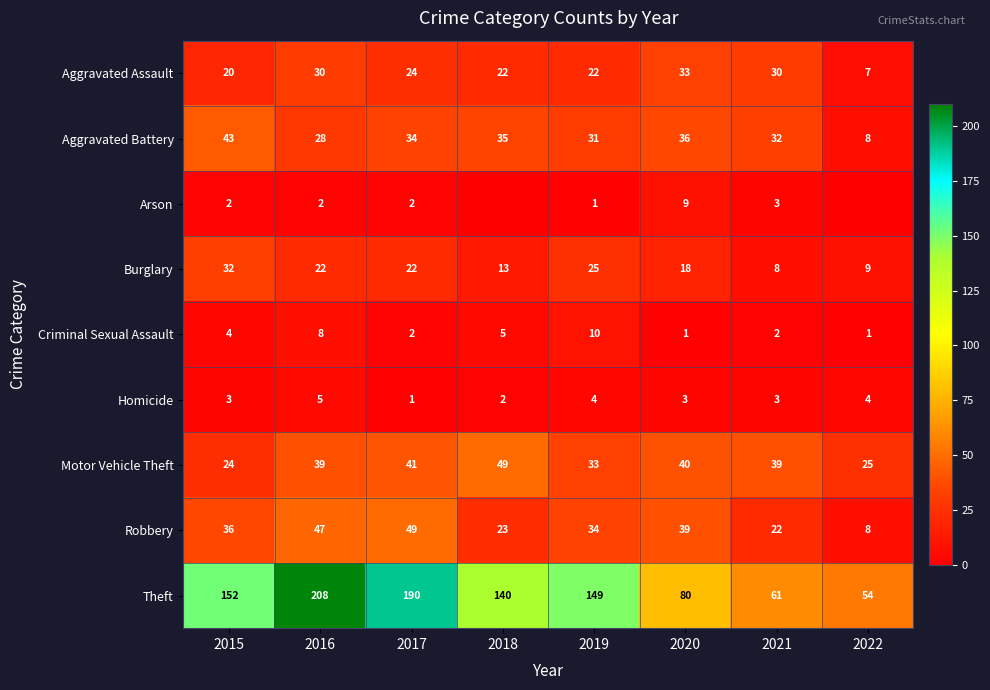

What is the total value across all series at 2016?

389